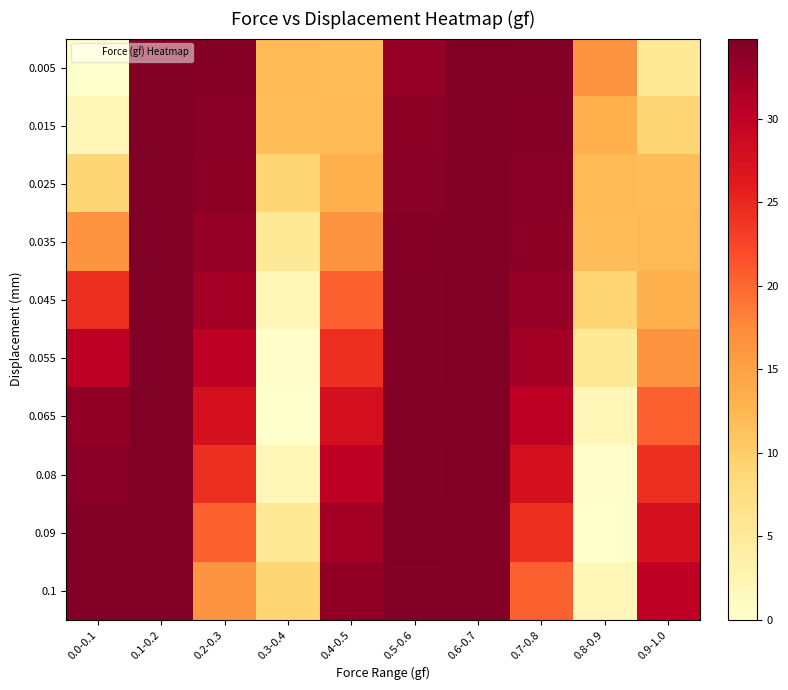

What is the greatest value displayed?

34.8